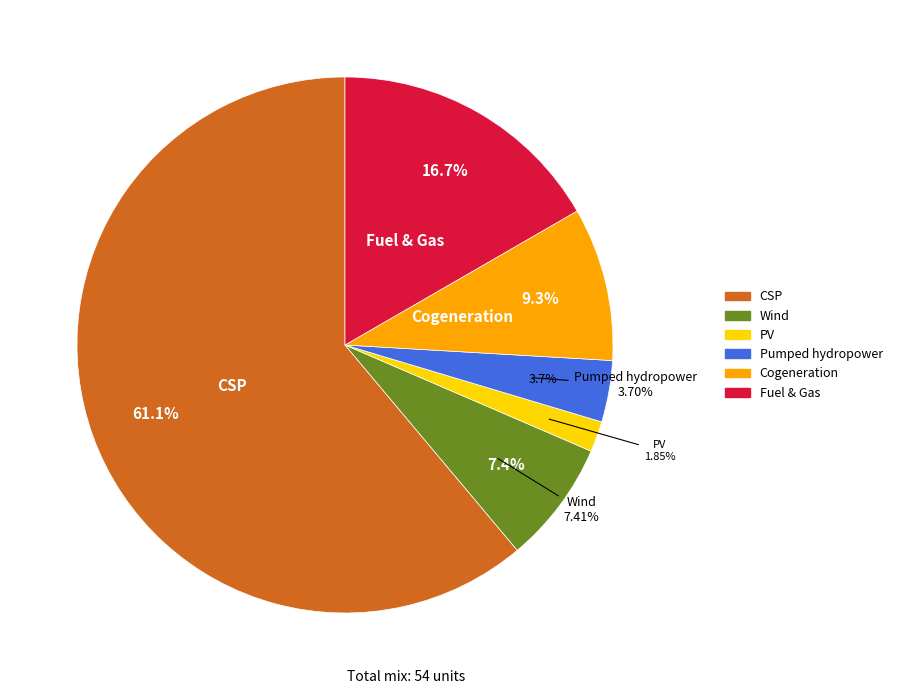

Between 3392 and 0, which is larger?

3392